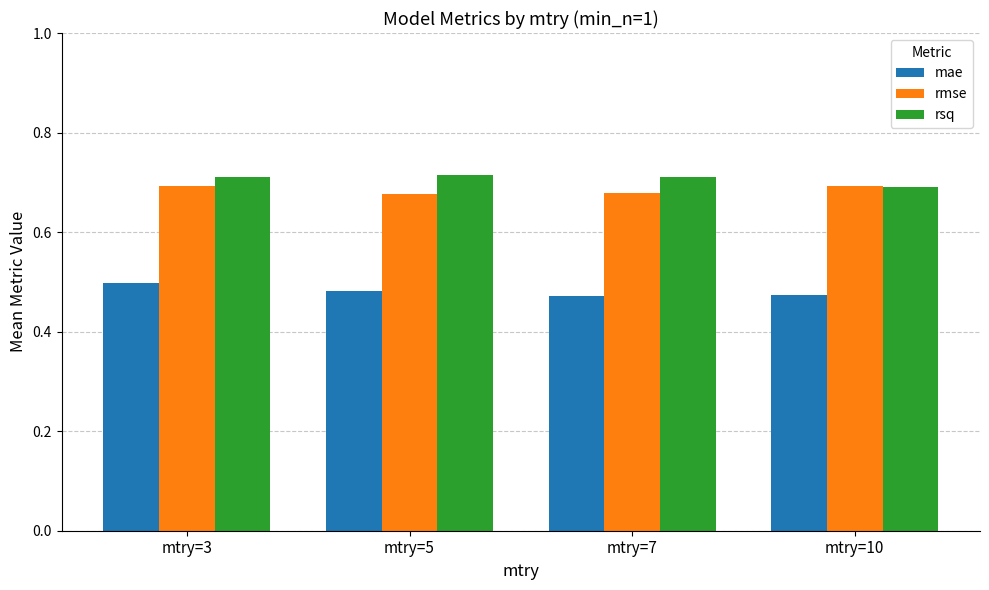

The value of rmse at mtry=10 is 0.7. True or false?

True